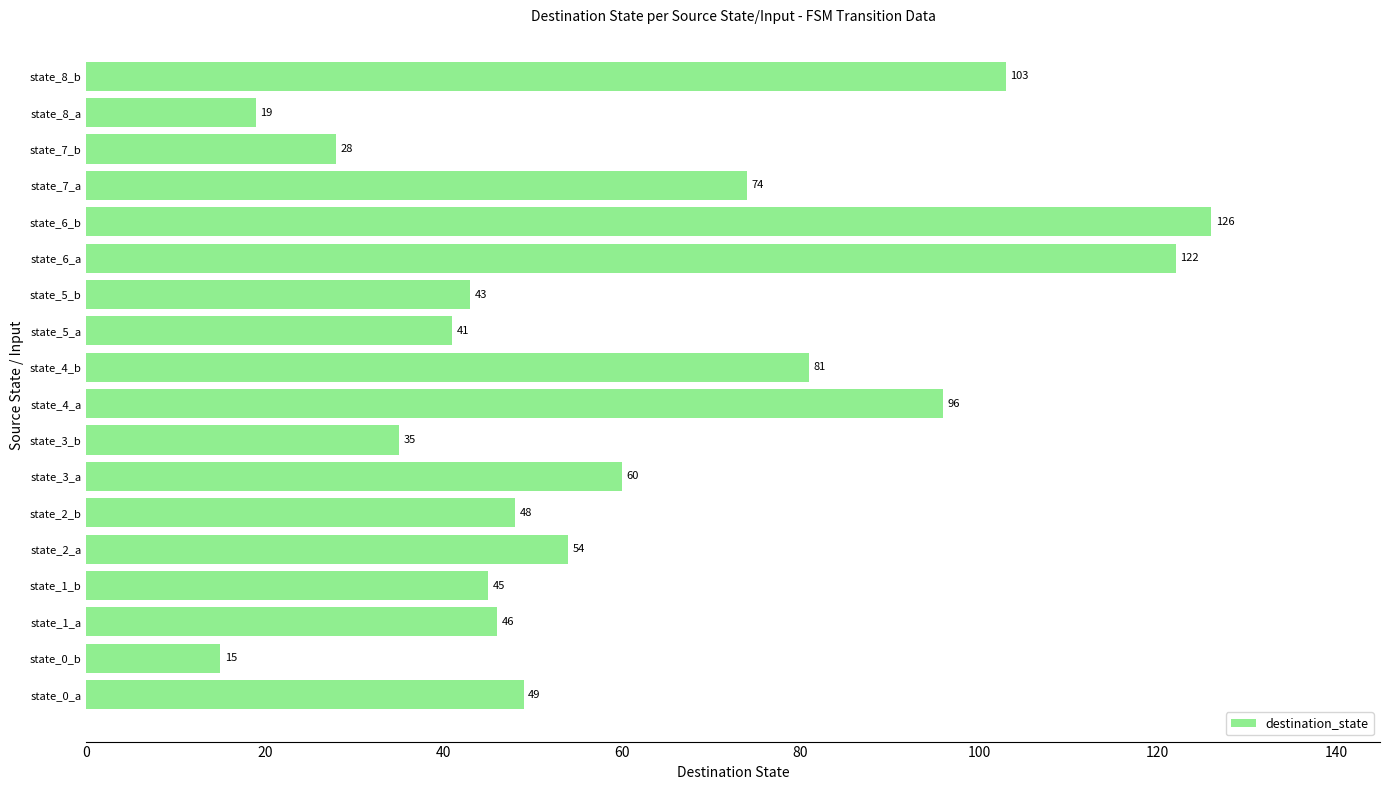

The value at state_1_a is 46. True or false?

True